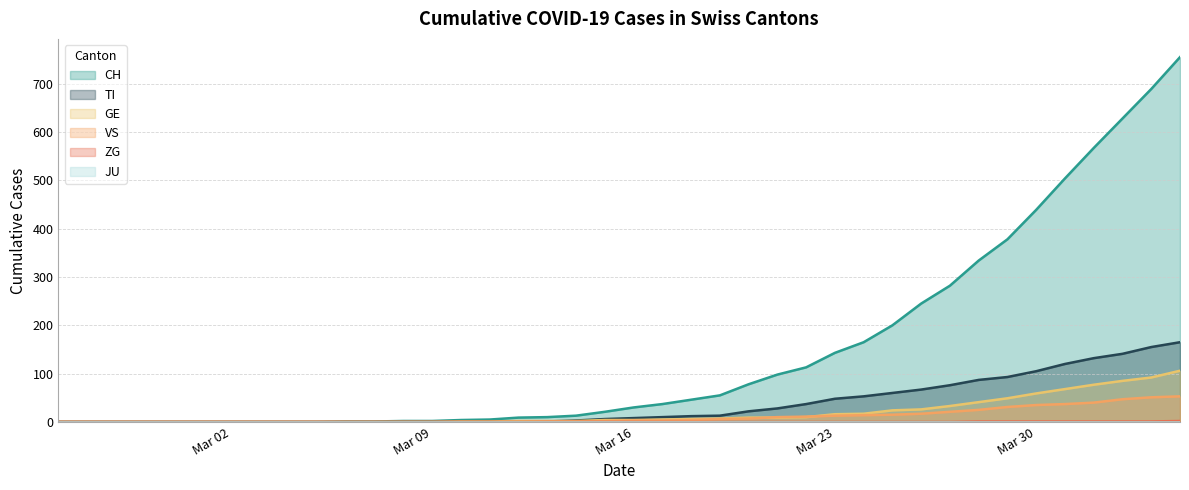

What is the sum of all ZG values?

9